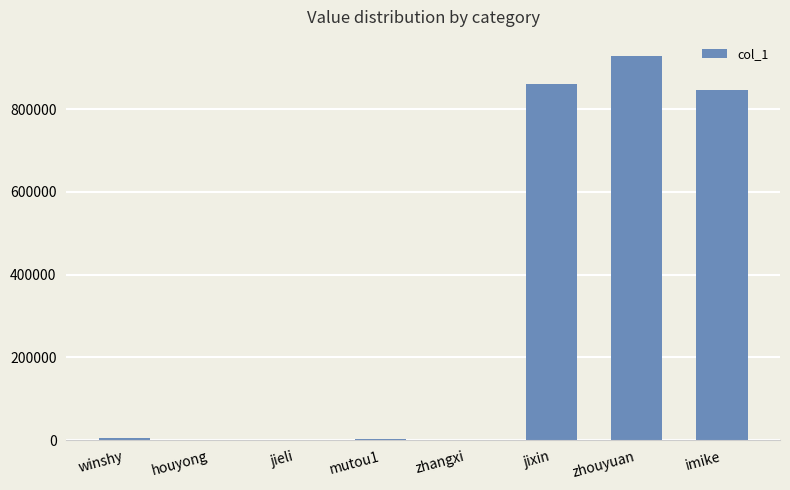

What is the change in value from jixin to zhouyuan?

+67324